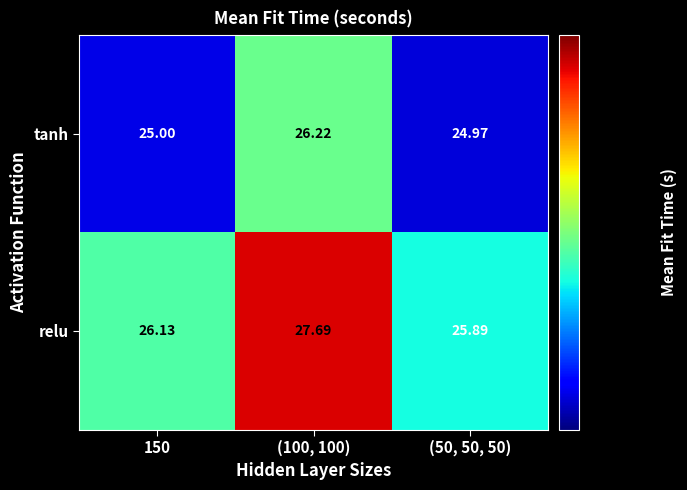

Which category has the lowest value across all series?

(50, 50, 50)